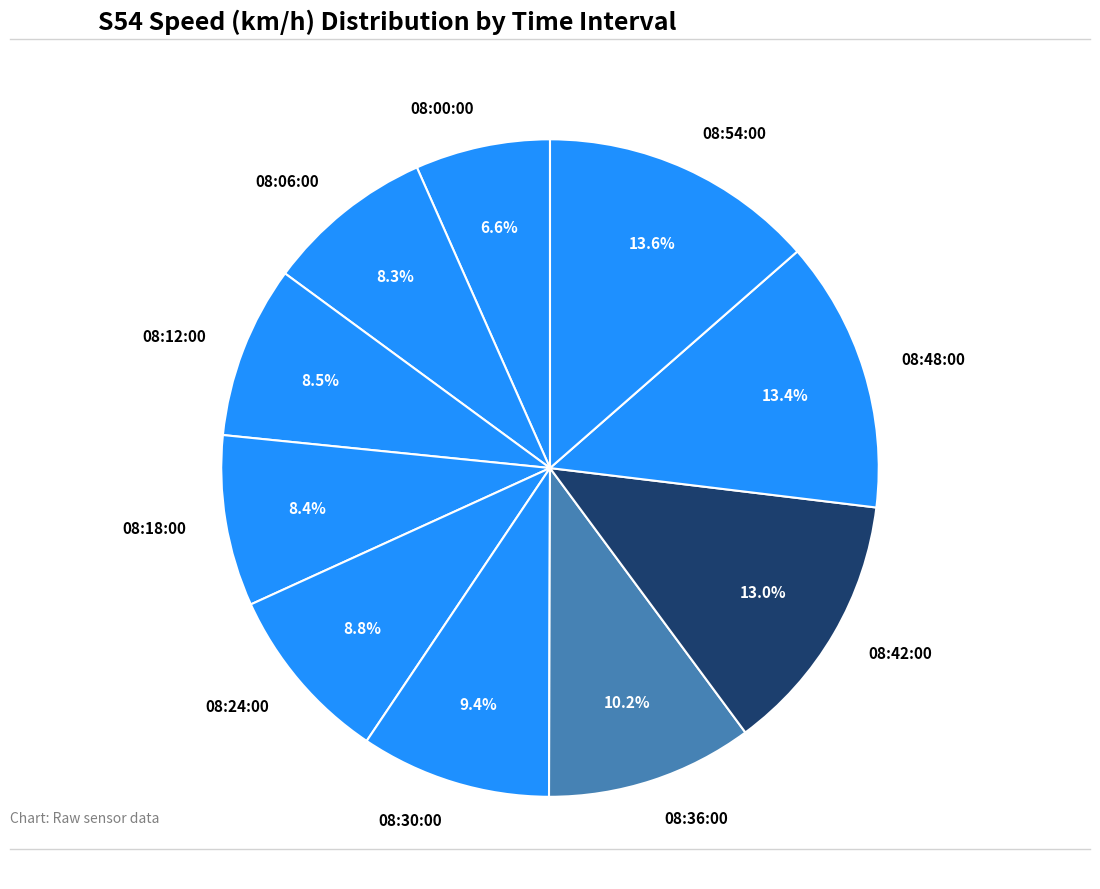

What is the smallest slice in the pie chart?

08:00:00